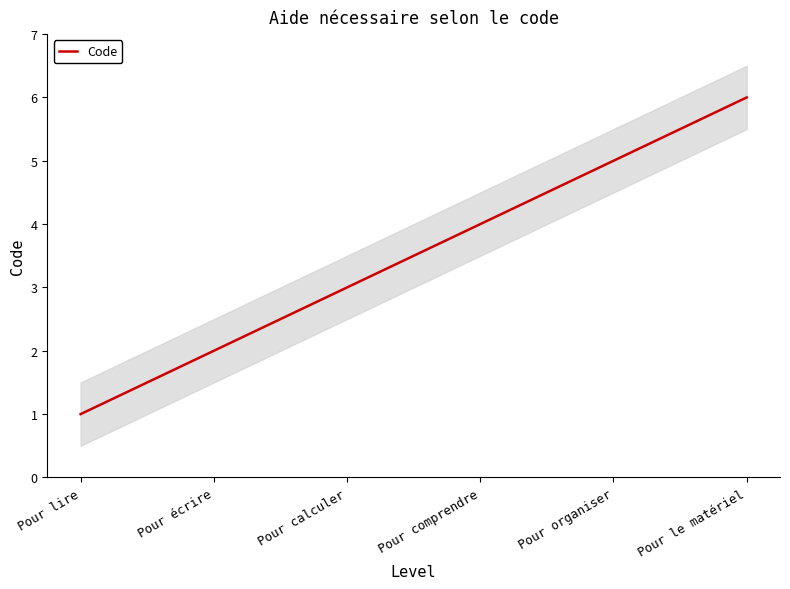

What is the ratio of the value at Pour calculer to the value at Pour lire?

3.0